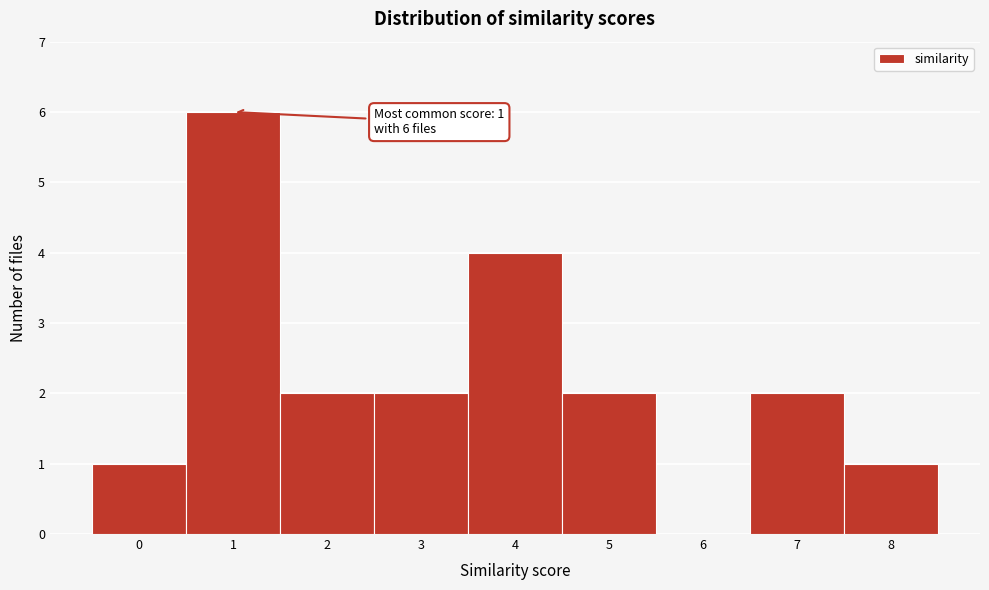

Which range on the x-axis has the tallest bar?

0.5 to 1.5